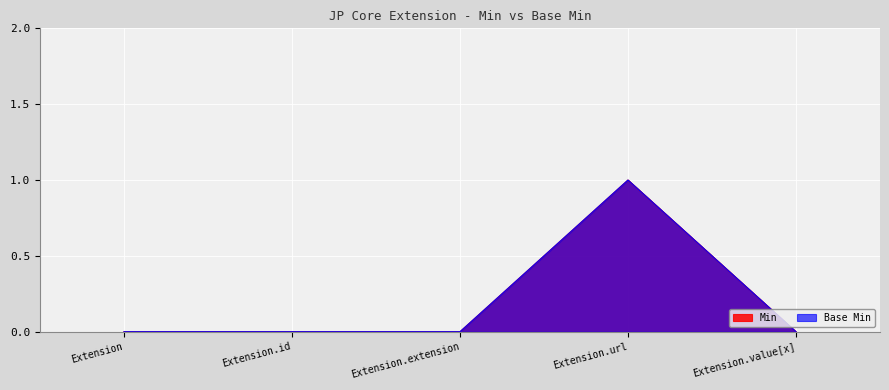

How many values in the Min series exceed 0?

1